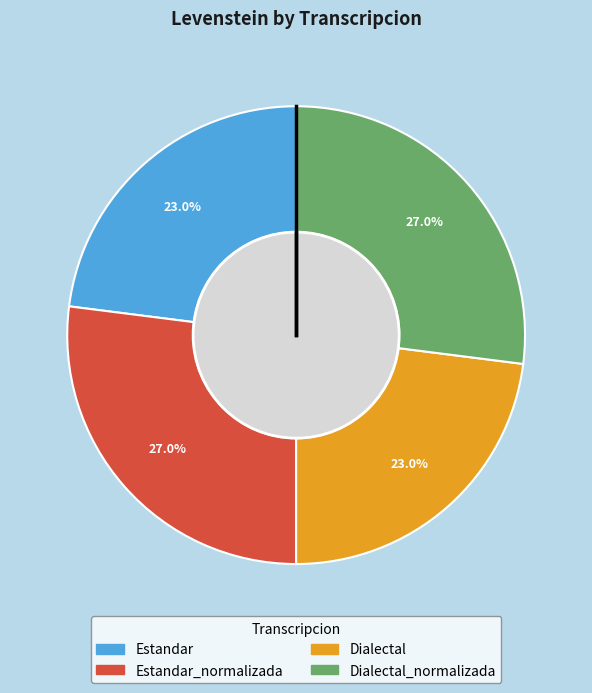

Does any single category account for the majority?

No